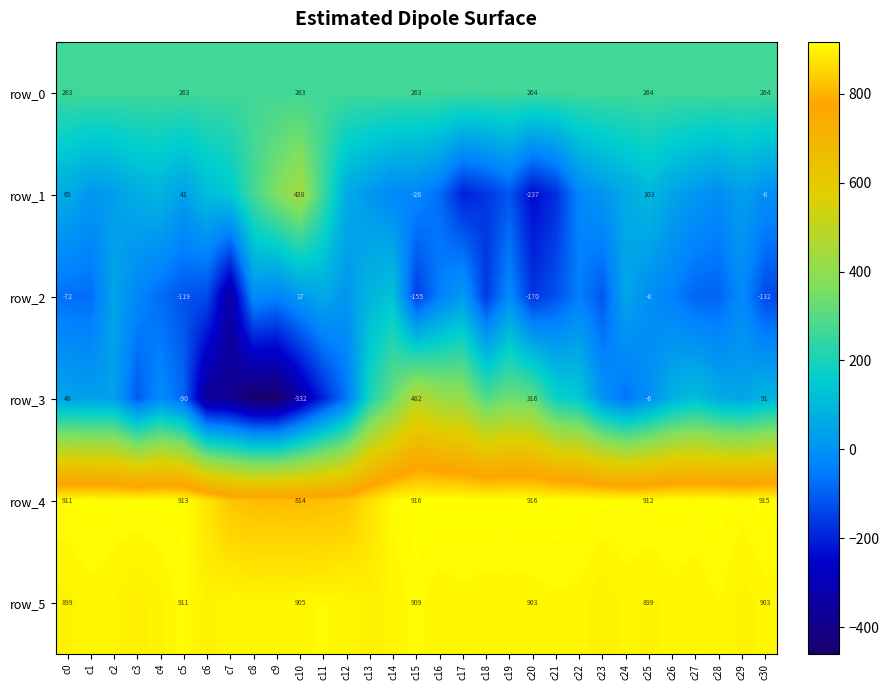

Read the row_1 value at c3.

75.0